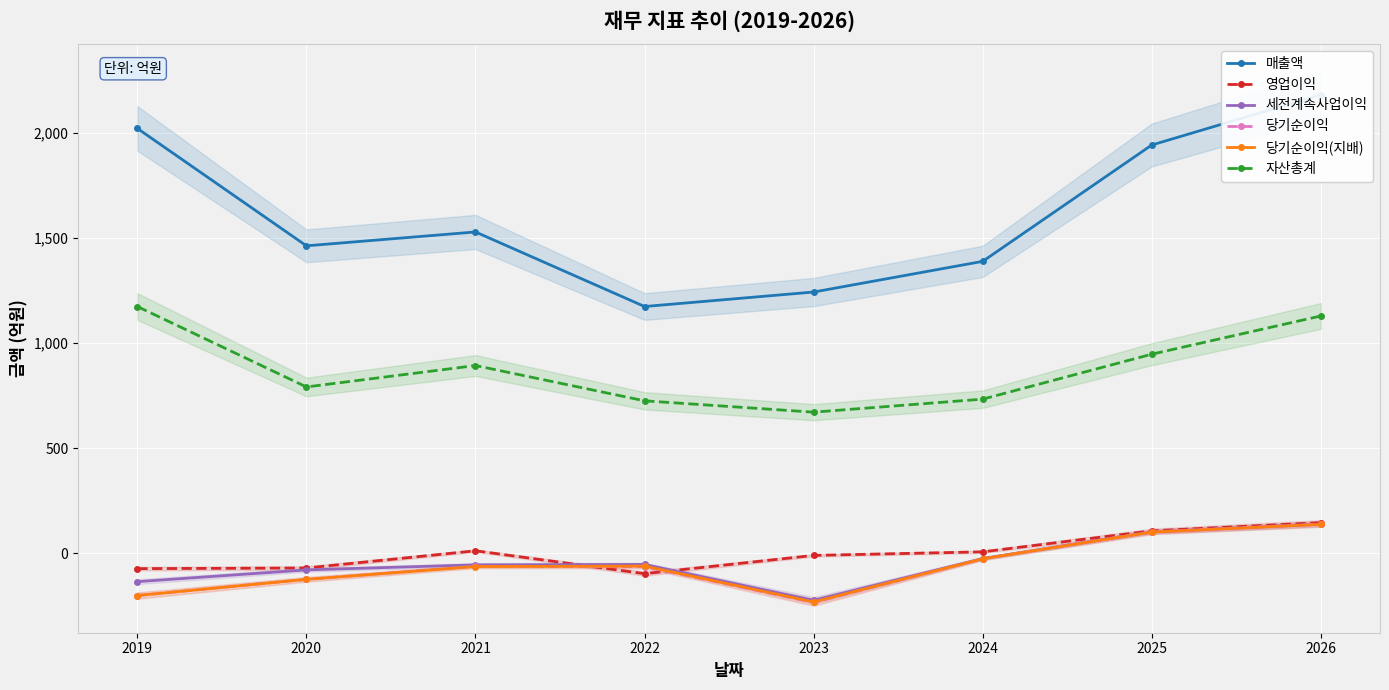

Rank the series by their maximum value, from lowest to highest.

당기순이익(지배), 세전계속사업이익, 당기순이익, 영업이익, 자산총계, 매출액